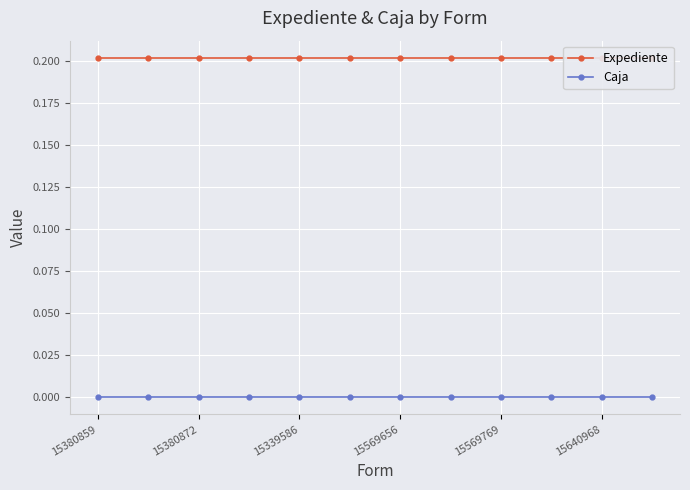

Reading left to right, transcribe all the data shown in this chart.

Expediente: 0.2	0.2	0.2	0.2	0.2	0.2	0.2	0.2	0.2	0.2	0.2	0.2
Caja: 0.0	0.0	0.0	0.0	0.0	0.0	0.0	0.0	0.0	0.0	0.0	0.0